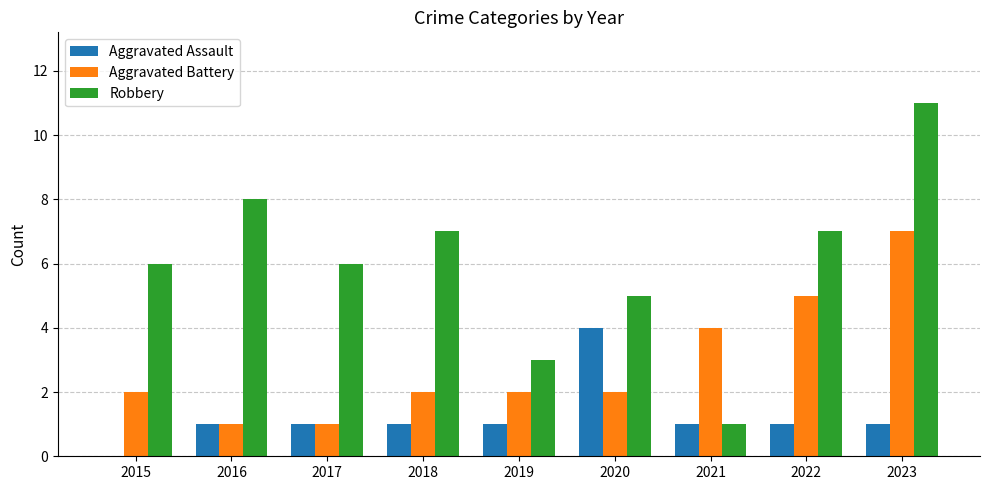

What is the total value across all series at 2016?

10